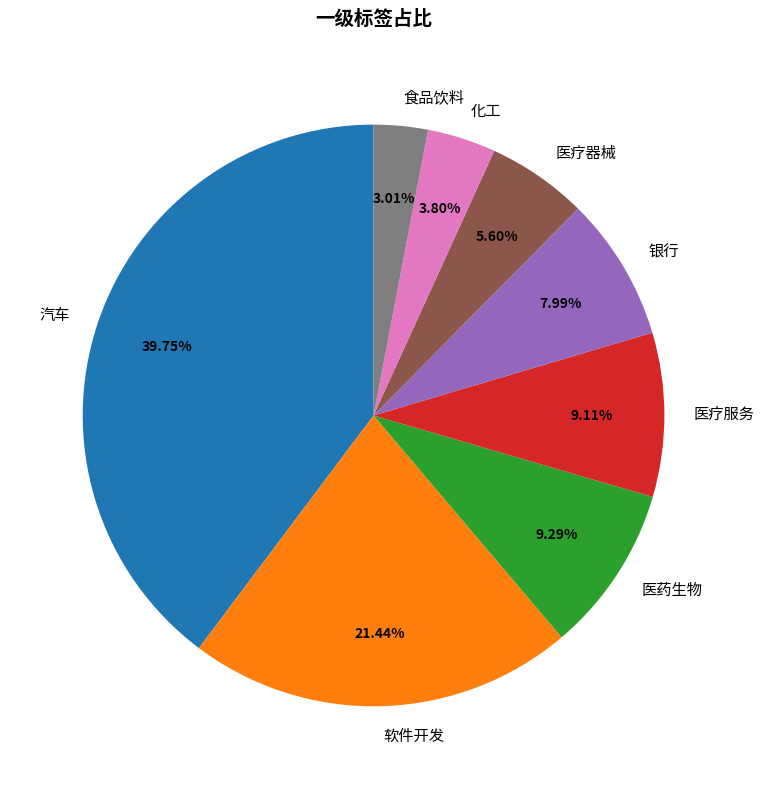

Which category has the smallest portion of the pie?

食品饮料